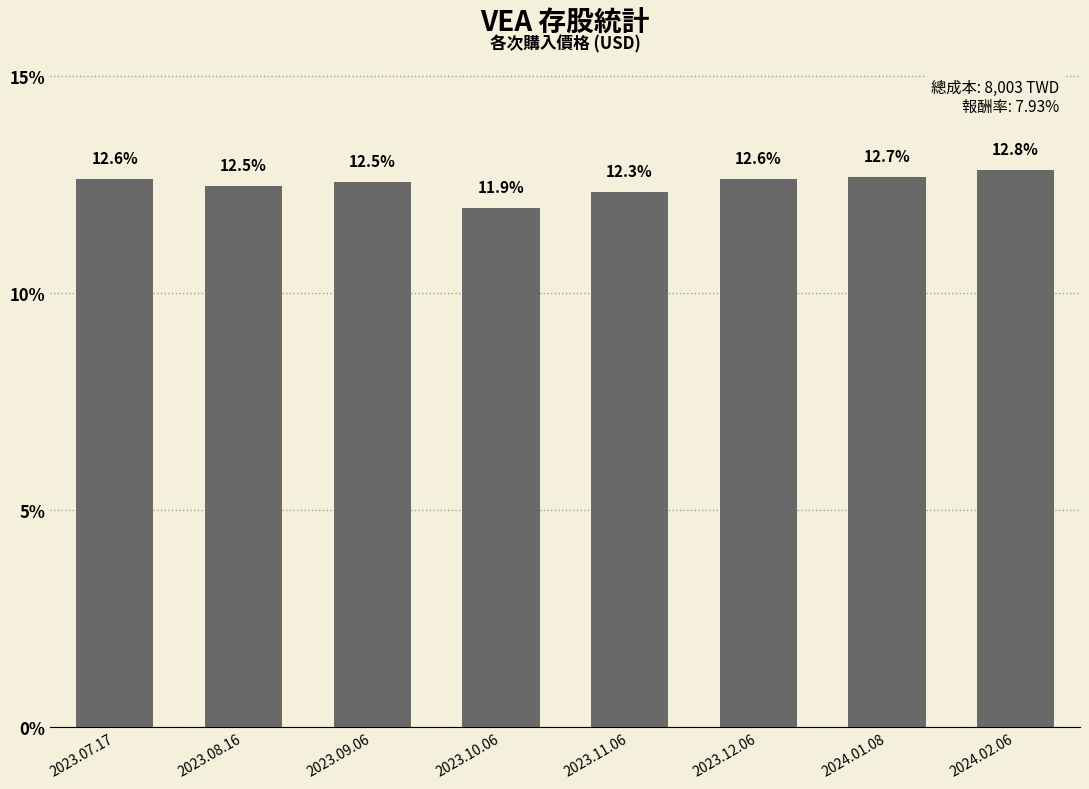

How many distinct data groups are displayed?

1